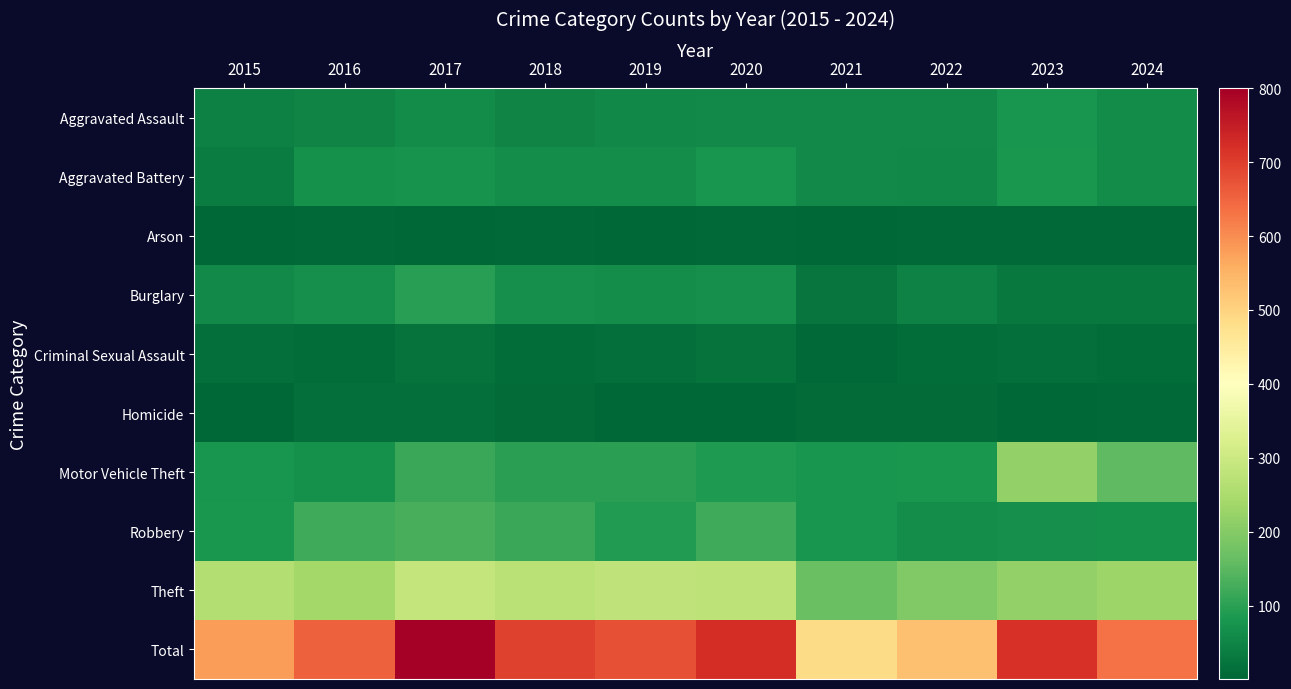

Which series changed the most between 2016 and 2021?

Total